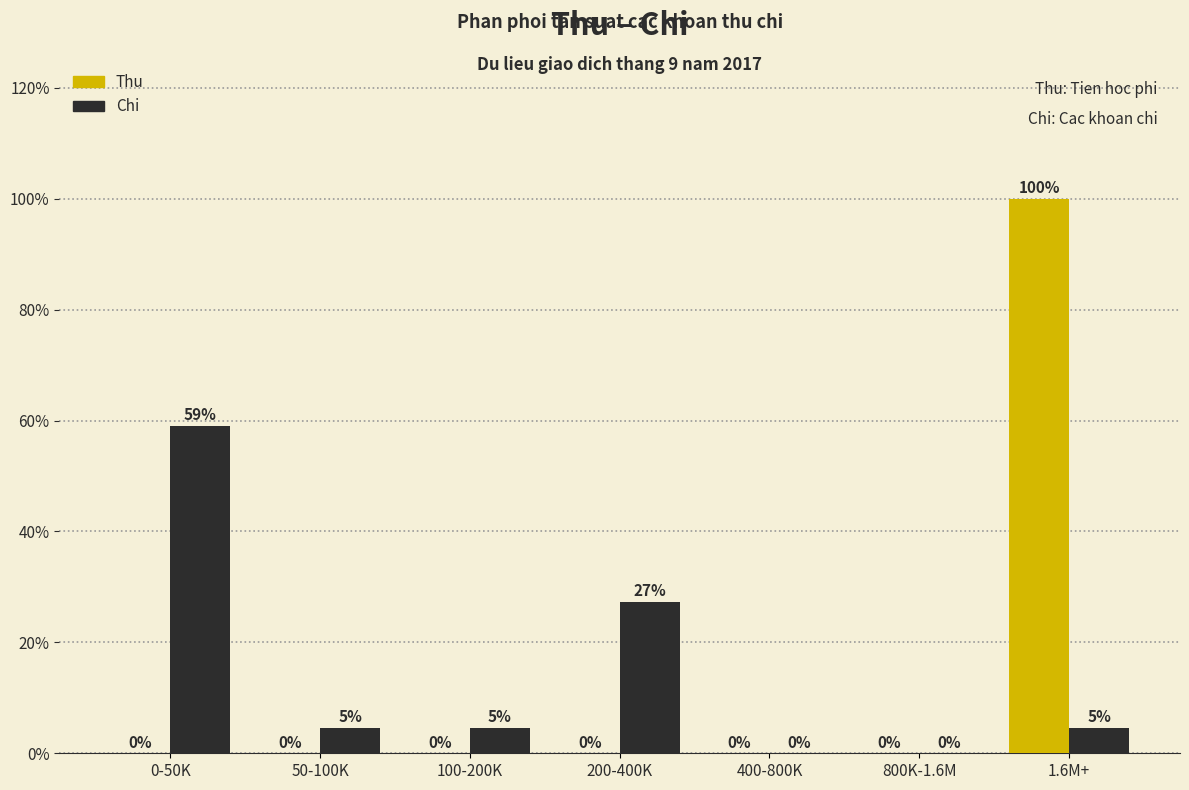

At which label does Thu reach its peak?

1.6M+